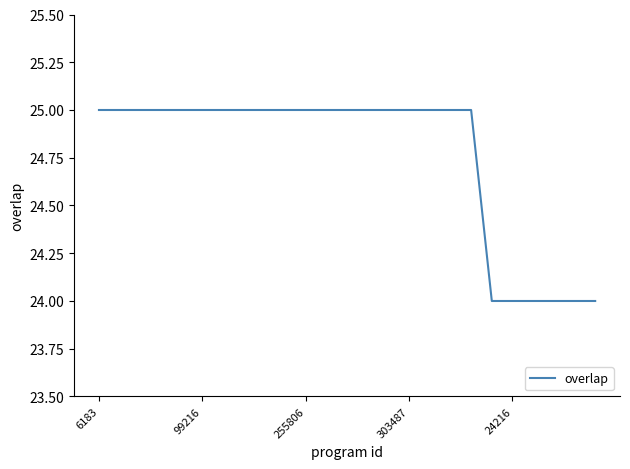

What is the greatest value displayed?

25